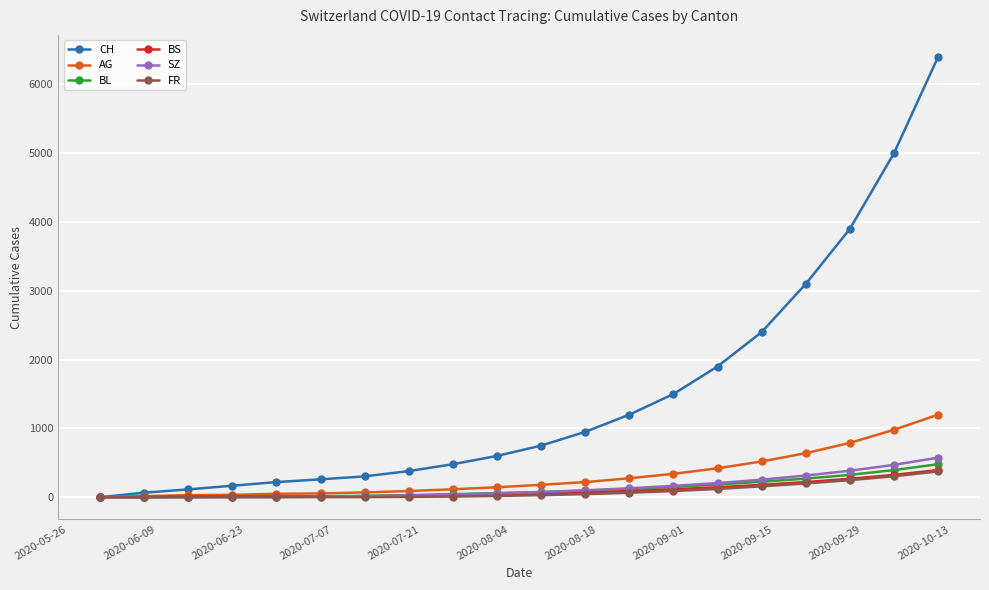

At how many categories does at least one series exceed 2997?

4